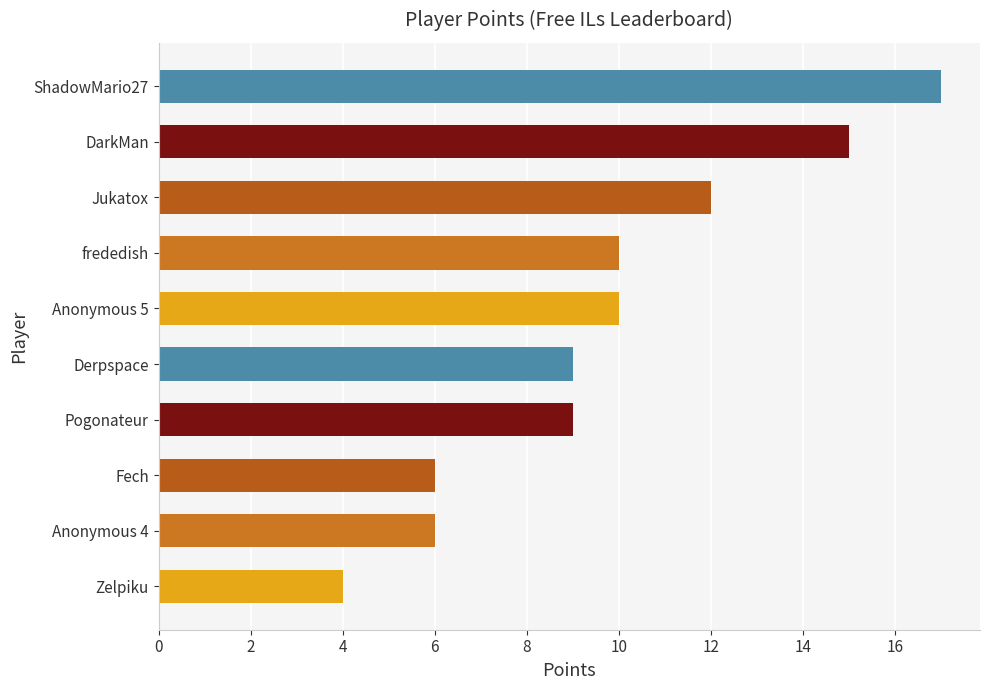

What is the approximate value at Jukatox?

12